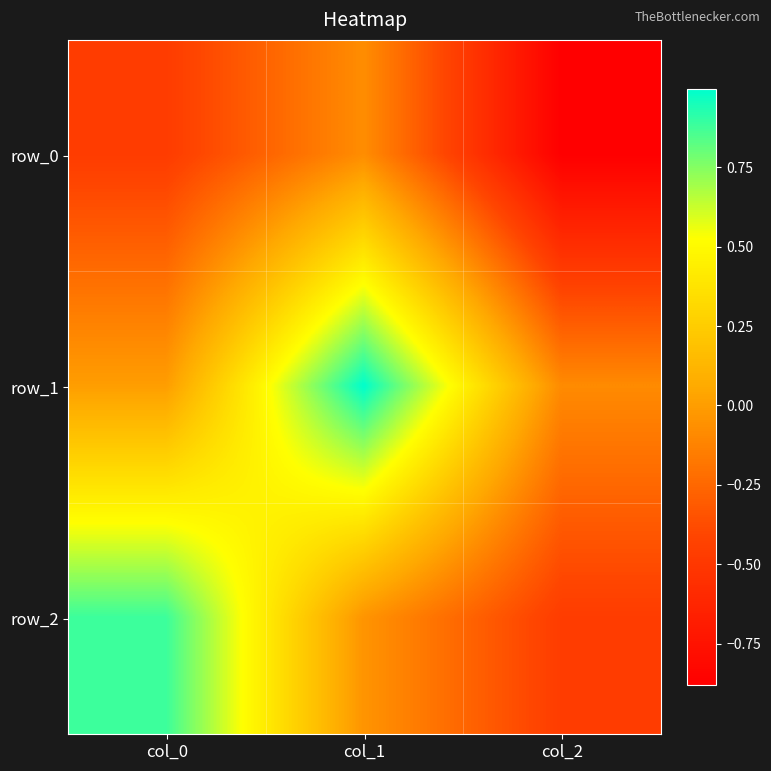

How many negative values does the row_2 series have?

2